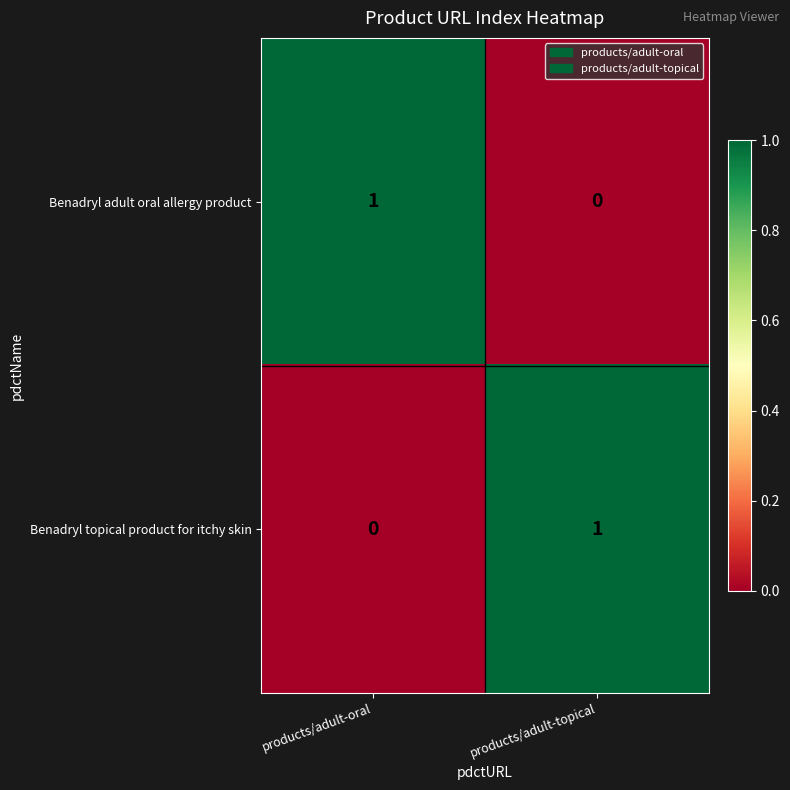

Reading left to right, extract all data points from this chart.

Benadryl adult oral allergy product: 1	0
Benadryl topical product for itchy skin: 0	1